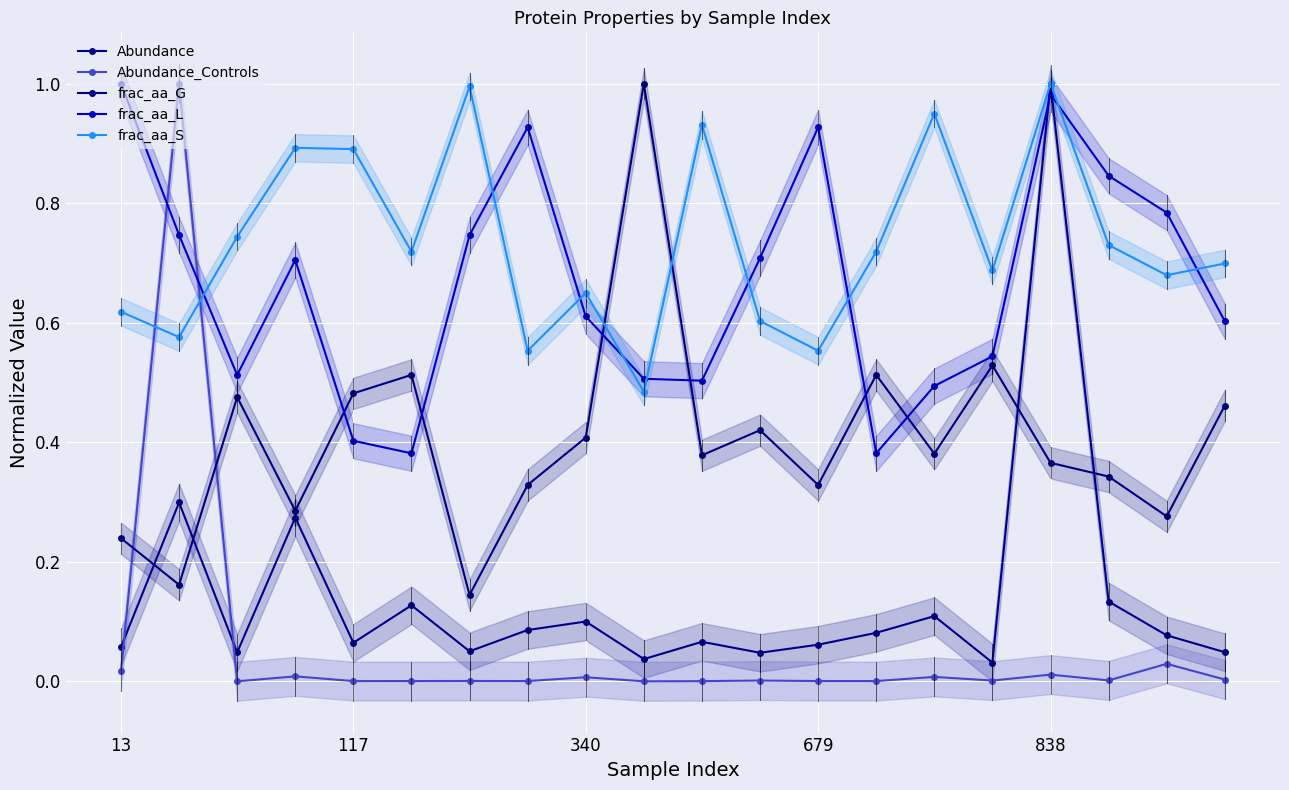

In frac_aa_G, how many points are higher than both neighbors (excluding endpoints)?

6